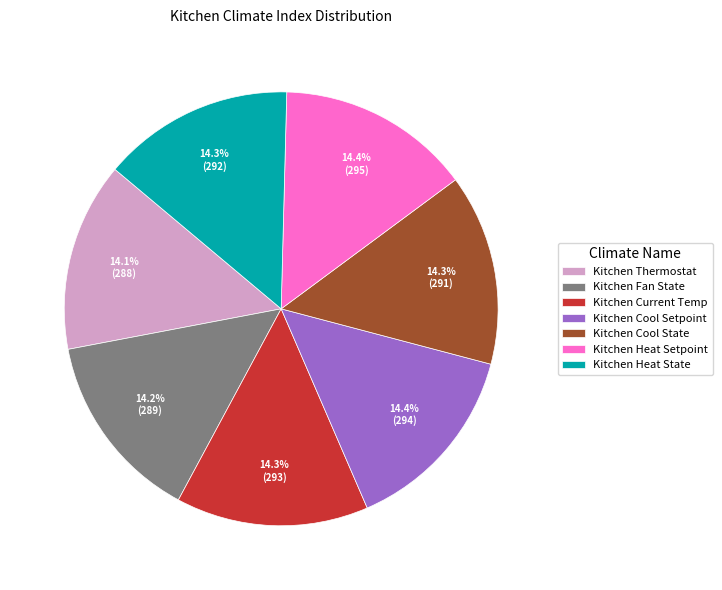

To the nearest percent, what portion does Kitchen Cool State represent?

14%